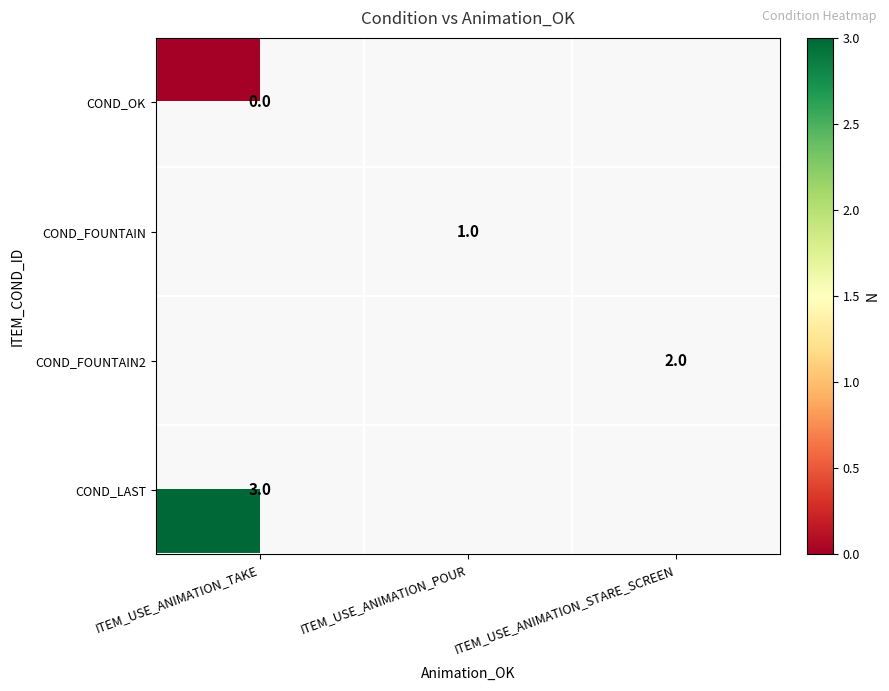

The COND_LAST series shows 4.3 at ITEM_USE_ANIMATION_TAKE. True or false?

False